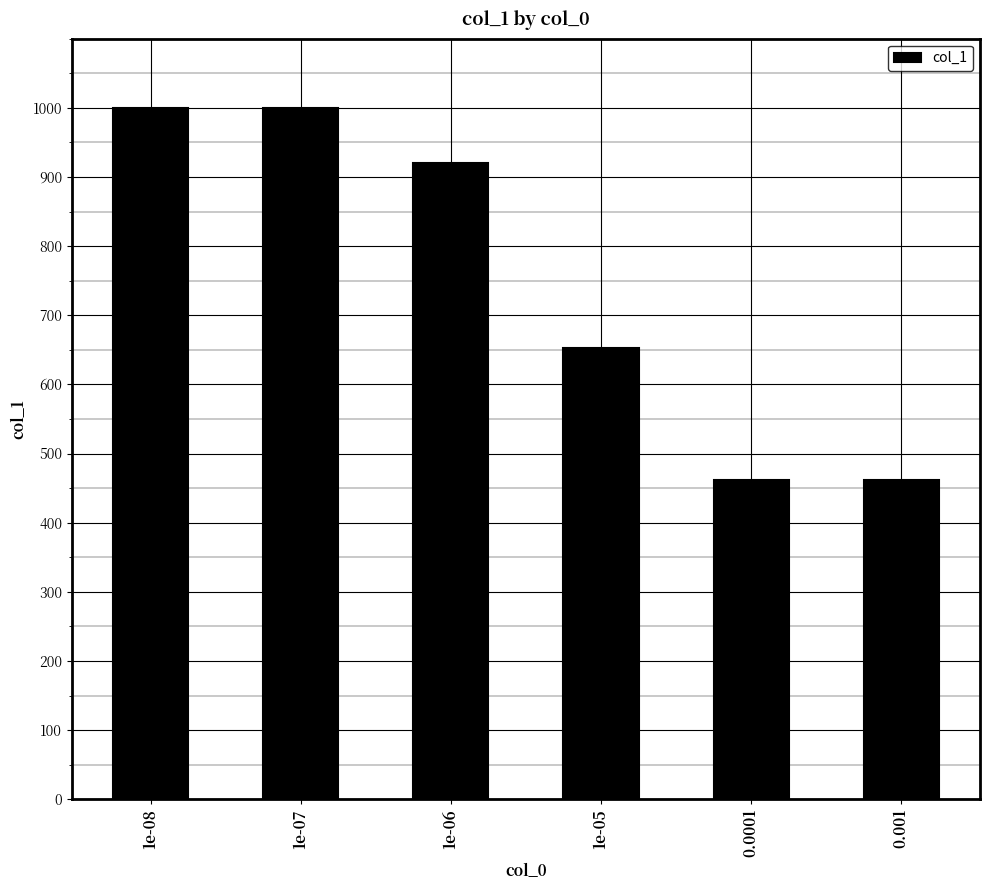

Reading left to right, what are all the values shown in this chart?

1000	1000	920	653	462	462